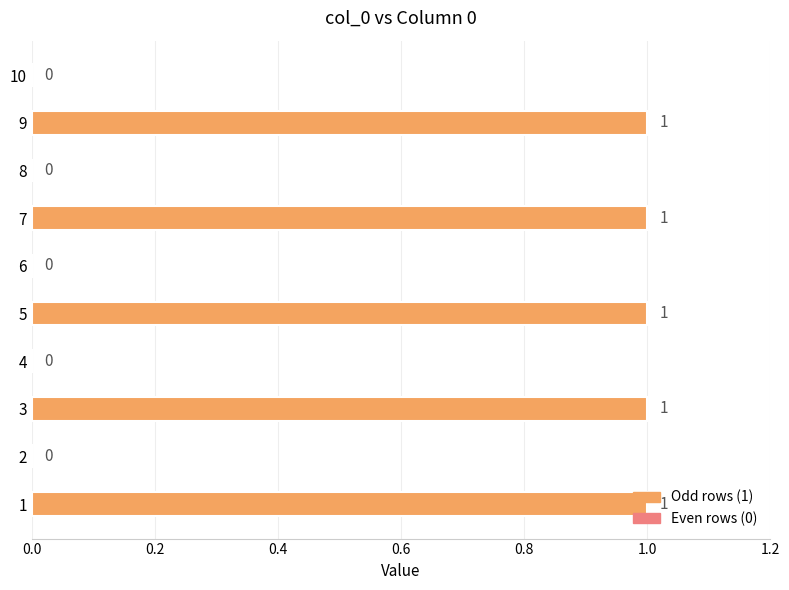

True or false: the data shows -1 at 4.

False